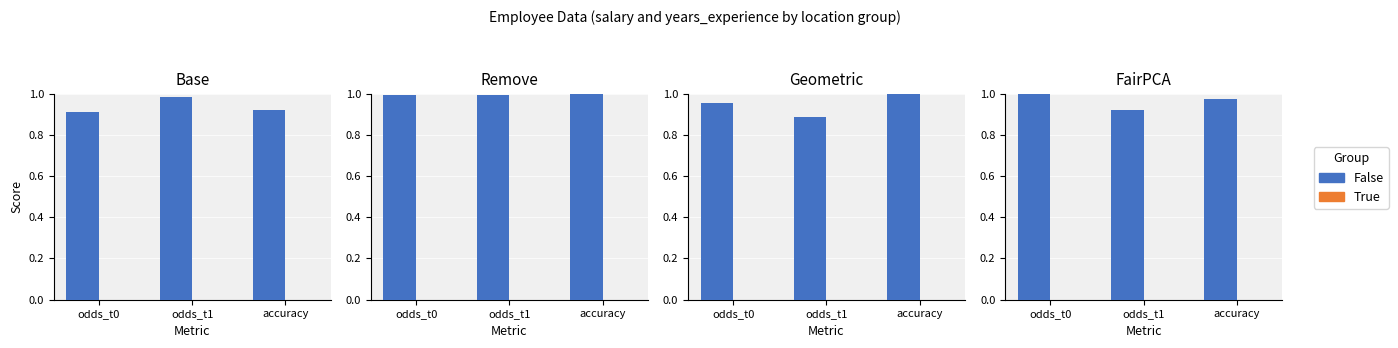

At which category is the sum across all series the highest?

odds_t0